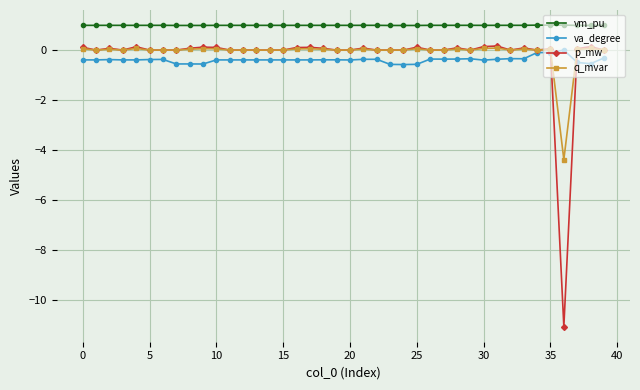

True or false: p_mw and vm_pu intersect in this chart.

False